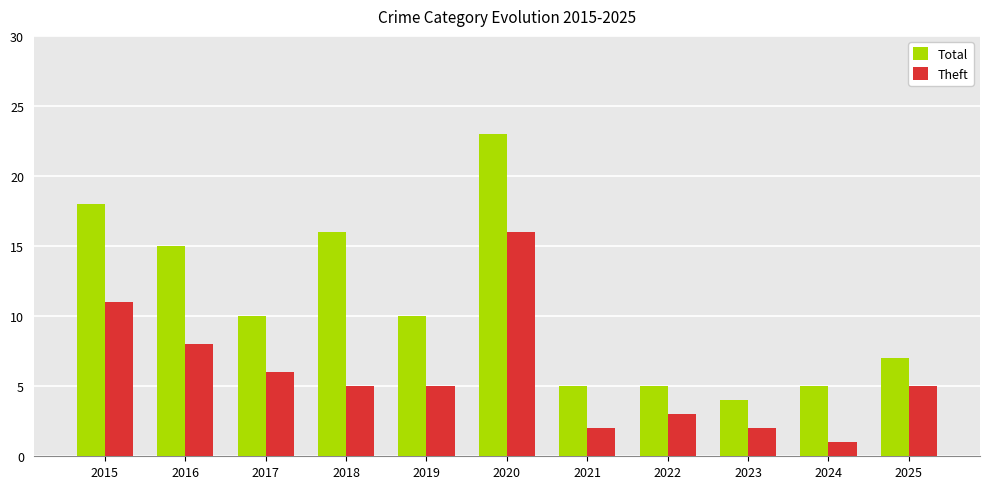

Which series changed the most between 2019 and 2025?

Total